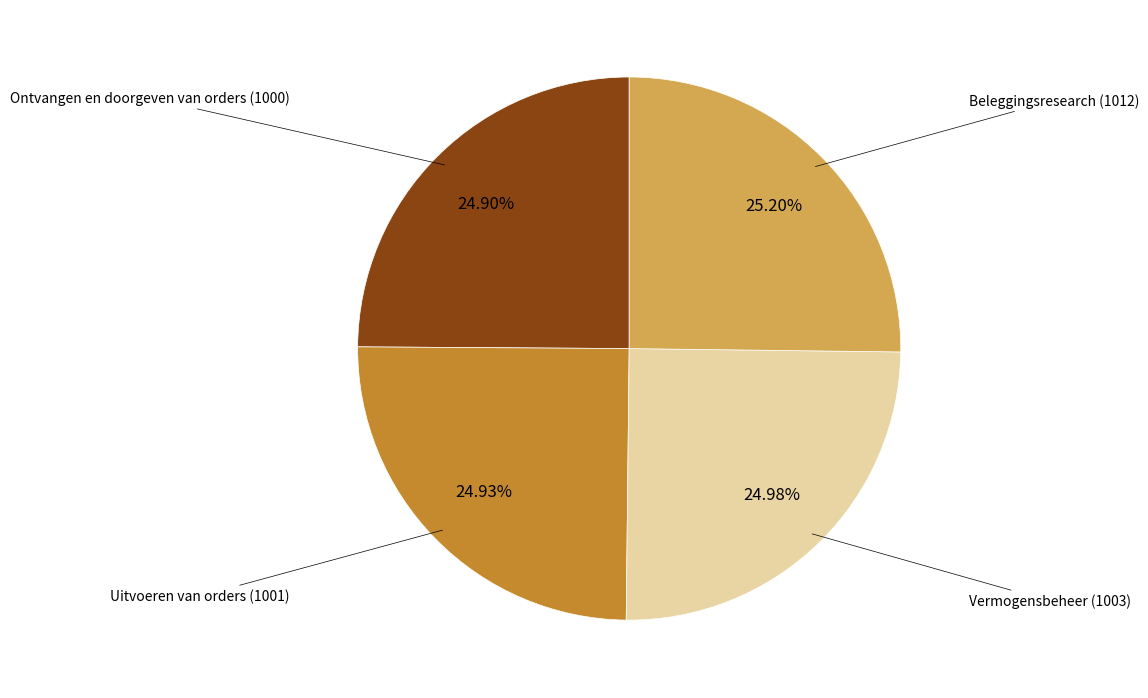

Is there a majority slice in this chart?

No